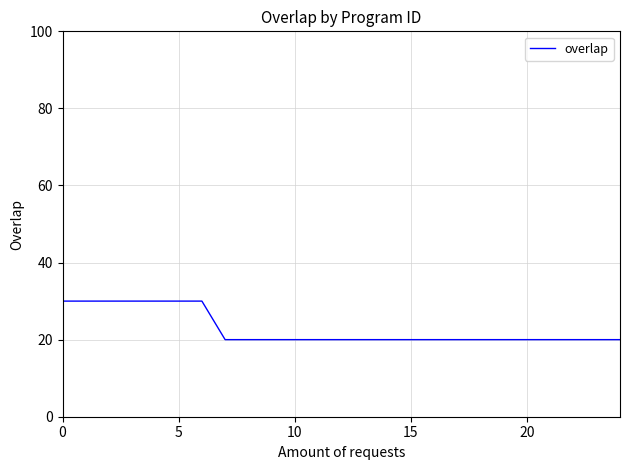

What is the sum of all values?

570